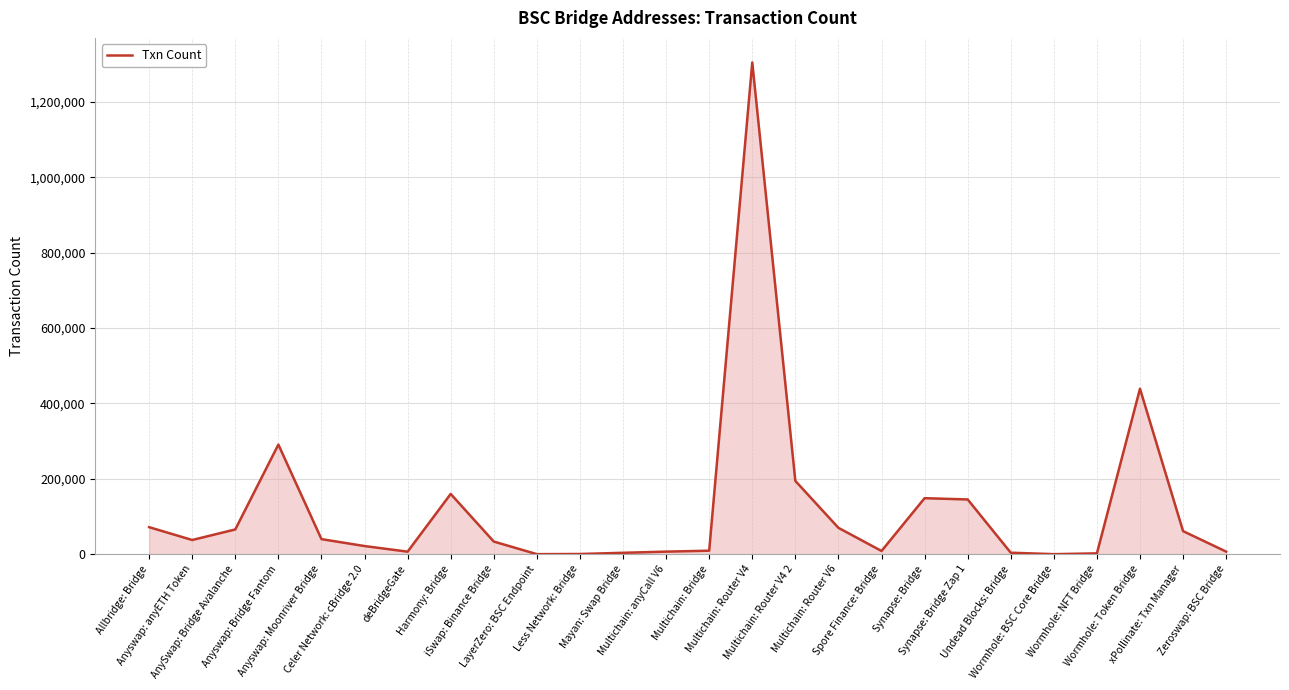

What is the difference between the maximum and minimum values?

1304289